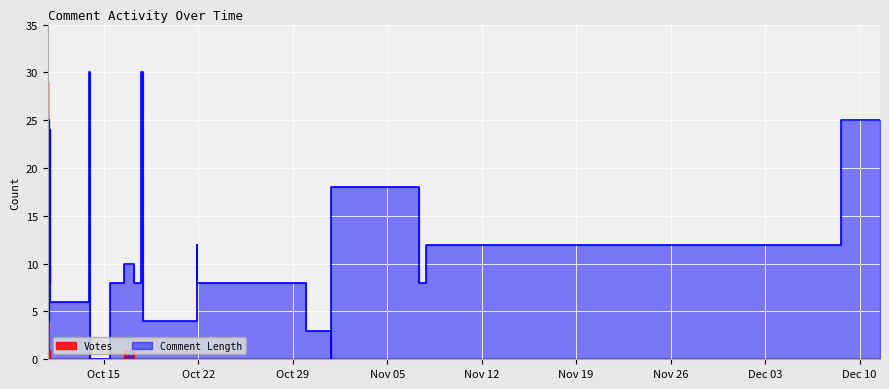

Between 2019-10-10 20:22 and 2019-10-16 12:09, which series saw the biggest shift?

Comment Length